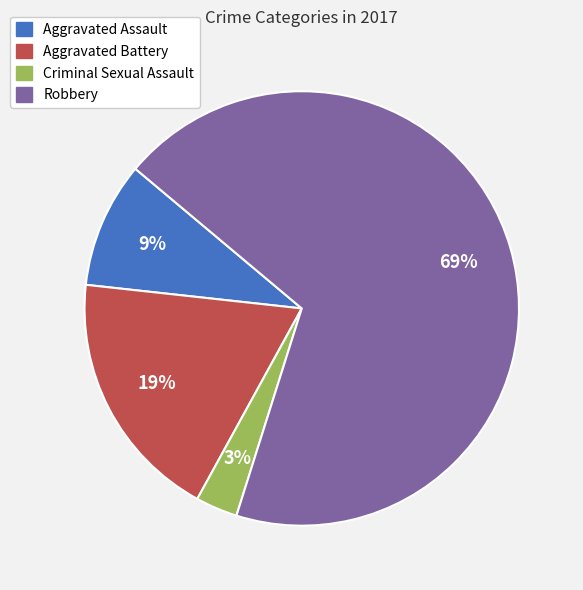

Is the sum of Aggravated Battery and Criminal Sexual Assault greater than half?

No